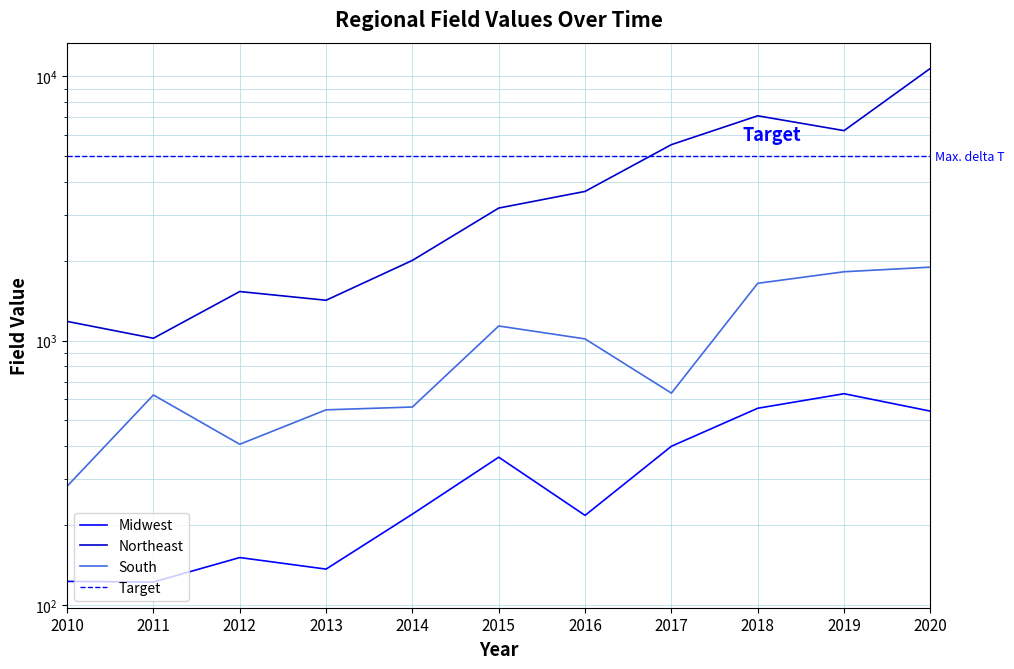

What is the difference between the Midwest values at 2017 and 2011?

276.6